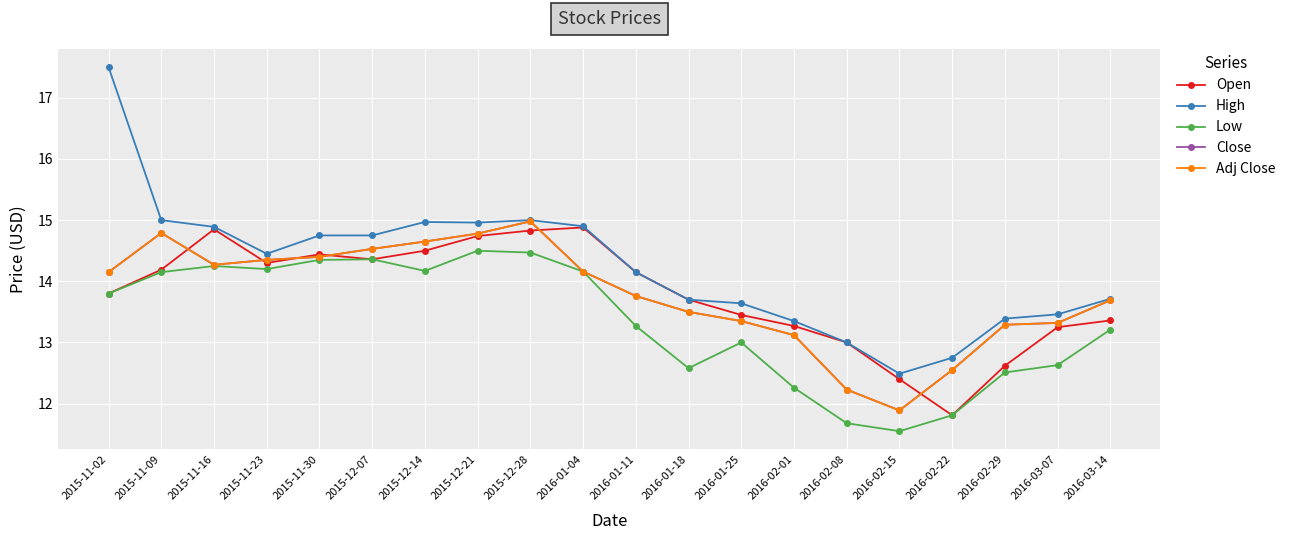

What are all the series names shown in the legend?

Open, High, Low, Close, Adj Close